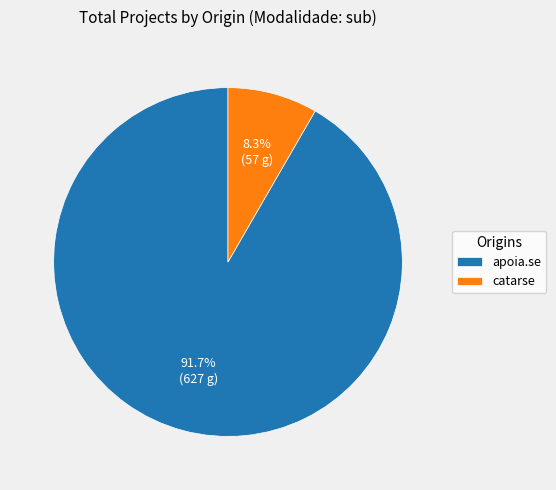

Which slice is the smallest?

catarse